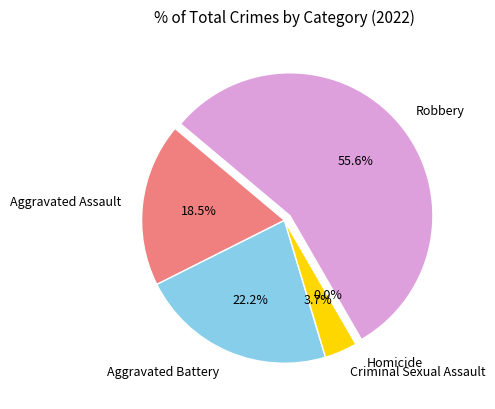

To the nearest percent, what percentage of the pie is Criminal Sexual Assault?

4%